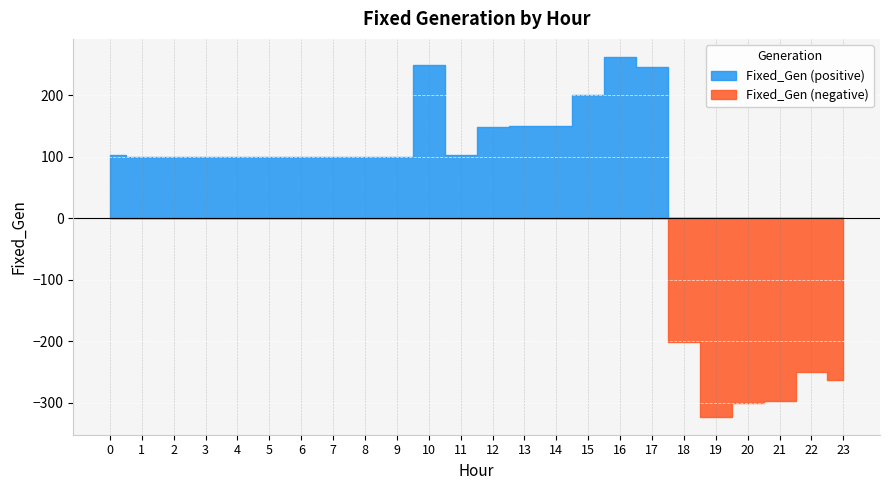

Where is the data nearest to the value -30?

1